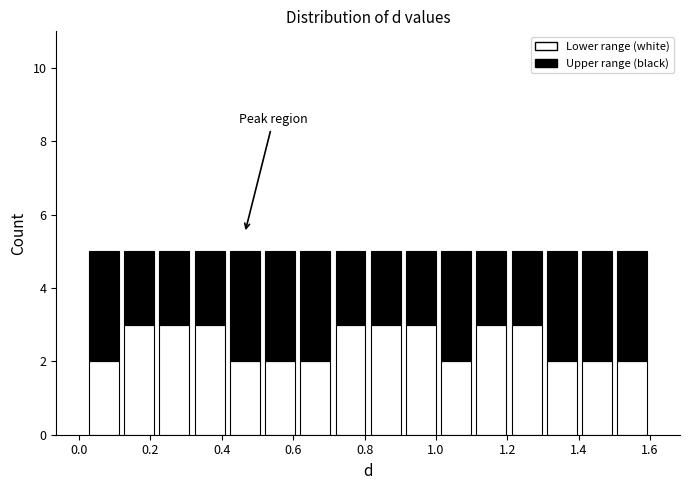

Reading left to right, transcribe this chart: for each stacked bar, give the range it covers on the x-axis and its total height. Neither the bar edges nor the heights are printed on the chart, so give them approximately, as read against the axes.

0.02 to 0.12: 5
0.12 to 0.22: 5
0.22 to 0.32: 5
0.32 to 0.42: 5
0.42 to 0.52: 5
0.52 to 0.62: 5
0.62 to 0.72: 5
0.72 to 0.82: 5
0.82 to 0.90: 5
0.90 to 1.00: 5
1.00 to 1.10: 5
1.10 to 1.20: 5
1.20 to 1.30: 5
1.30 to 1.40: 5
1.40 to 1.50: 5
1.50 to 1.60: 5